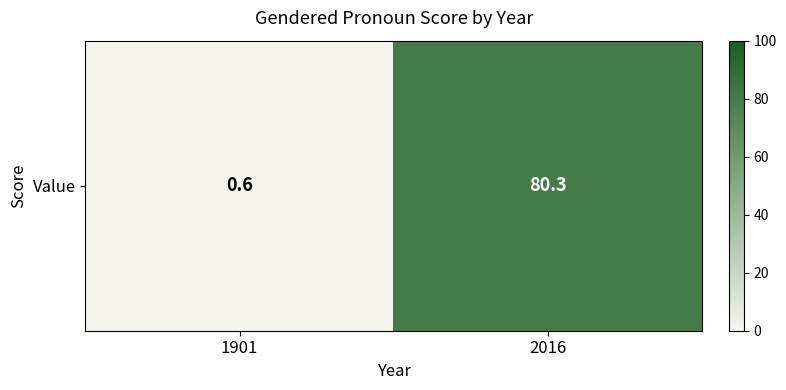

The value at 1901 is 0.6. True or false?

True